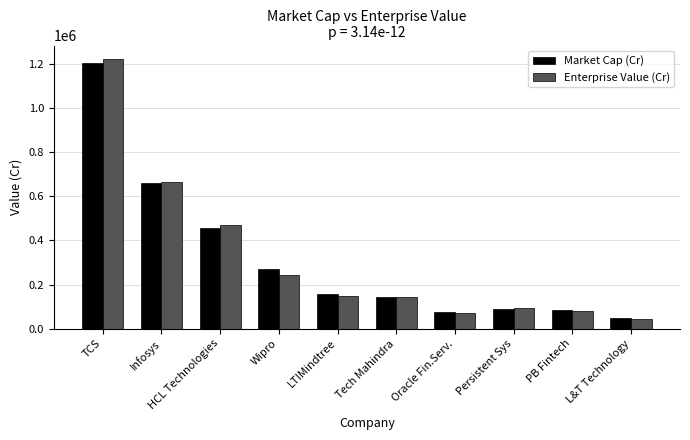

What is the sum of all Enterprise Value (Cr) values?

3181534.5